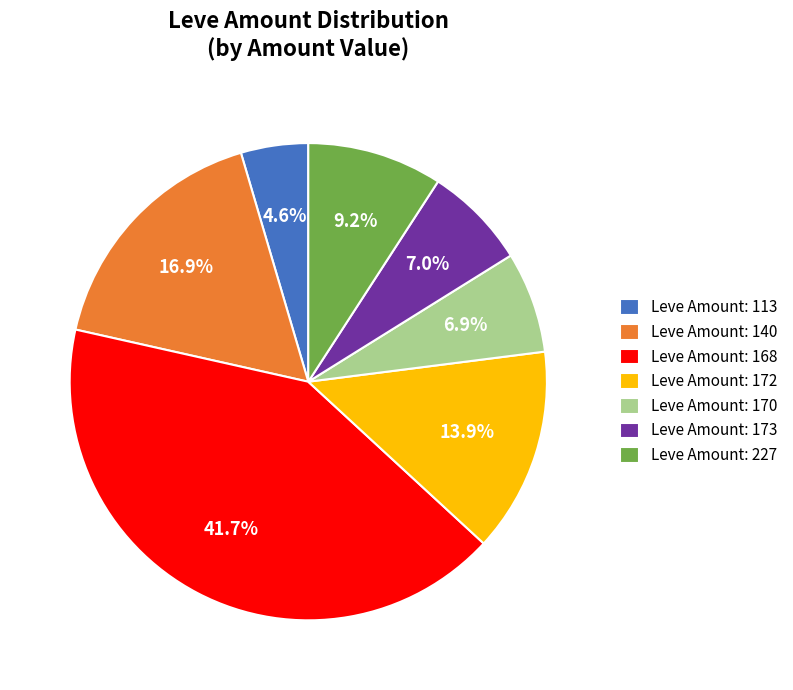

Which category has the biggest portion of the pie?

Leve Amount: 168